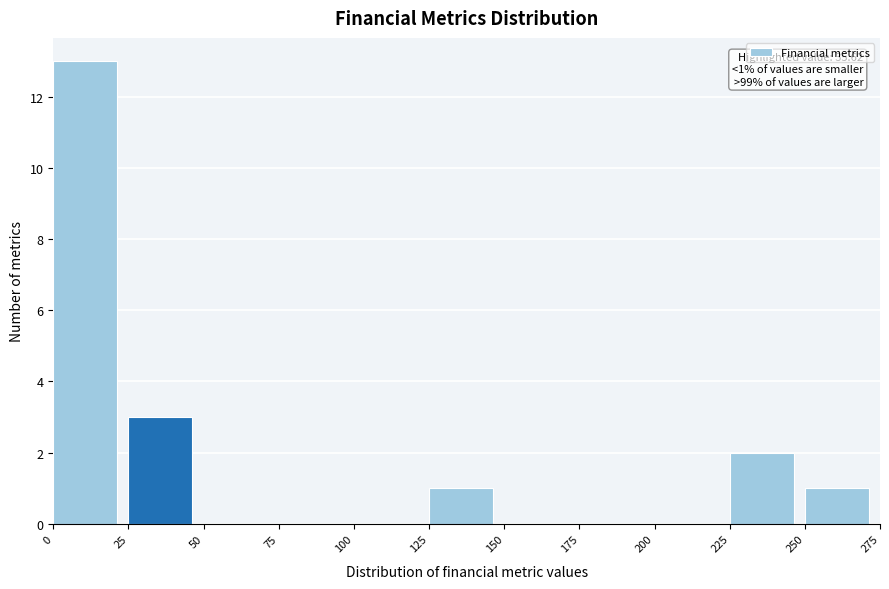

Over which range of the x-axis is the bar tallest?

0 to 25